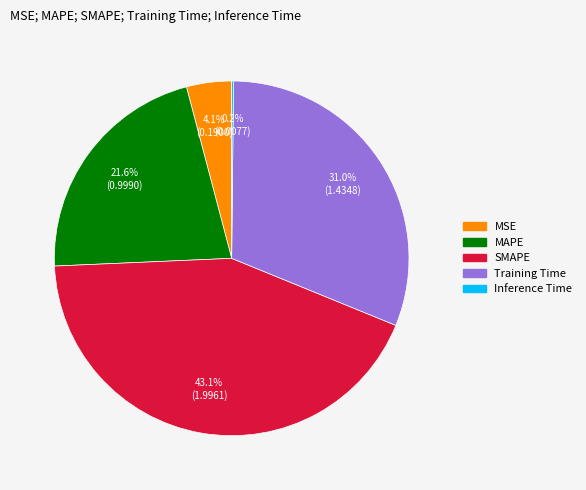

To the nearest percent, what is the difference between the MSE and SMAPE slice percentages?

39%